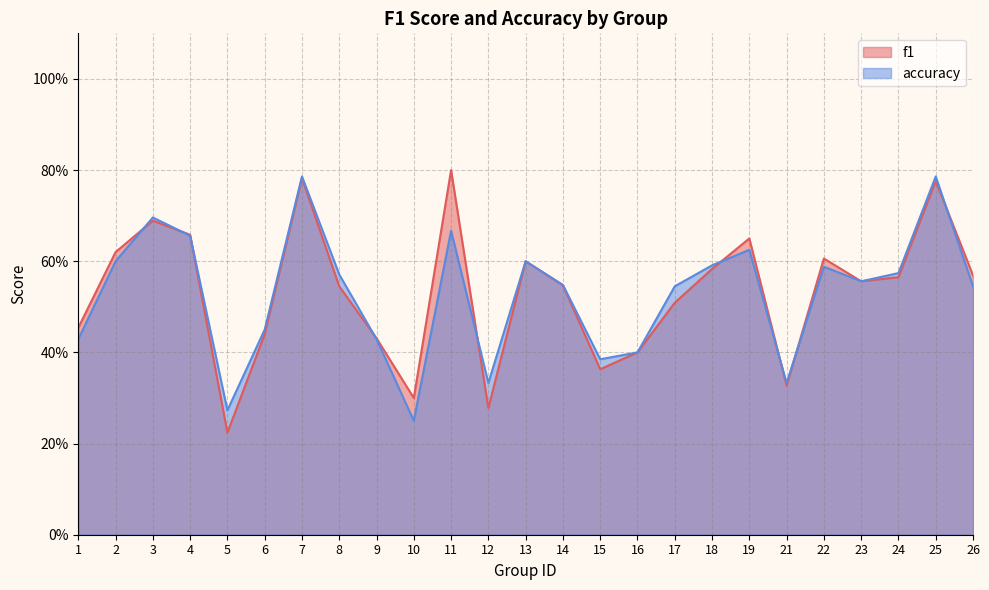

True or false: f1 has a value of 0.5 at 17.

True